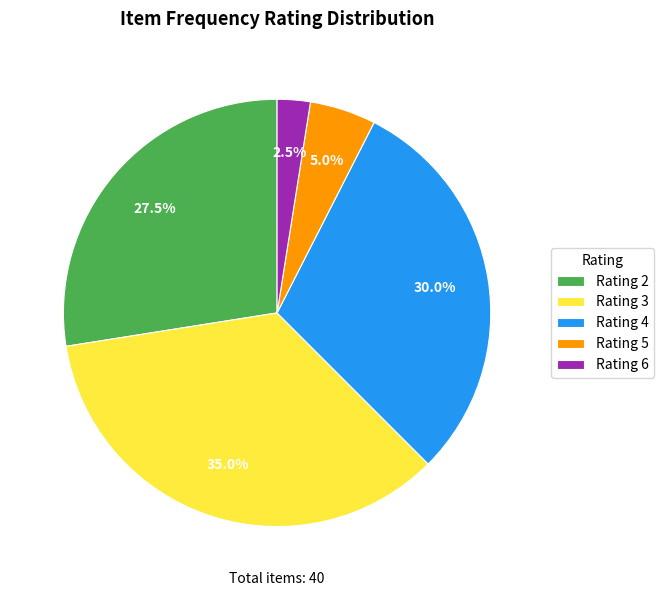

Is there a majority slice in this chart?

No